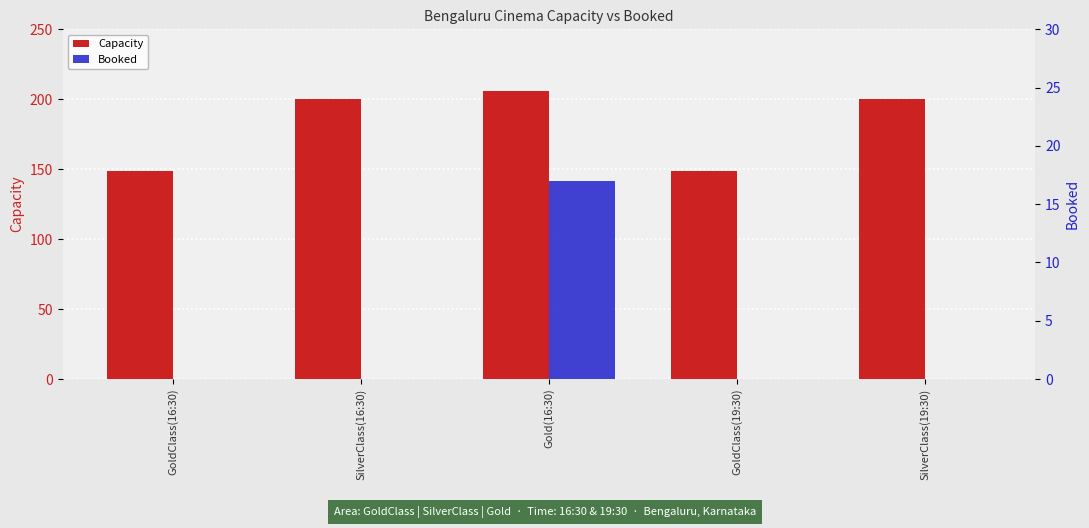

How many distinct data groups are displayed?

2